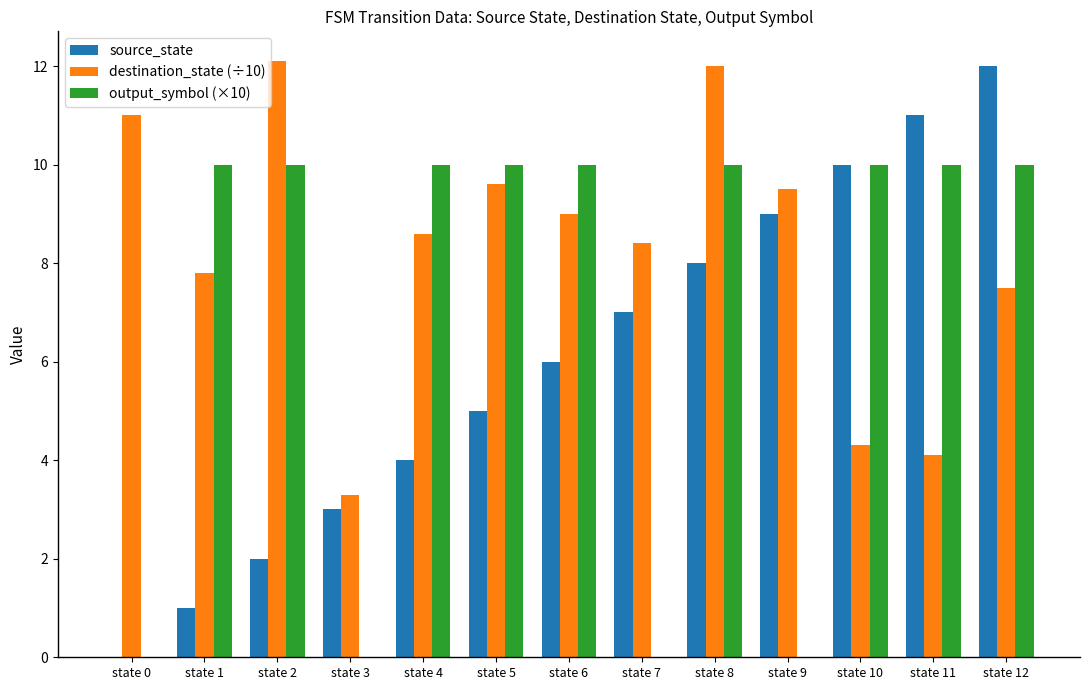

What is the maximum value for source_state?

12.0